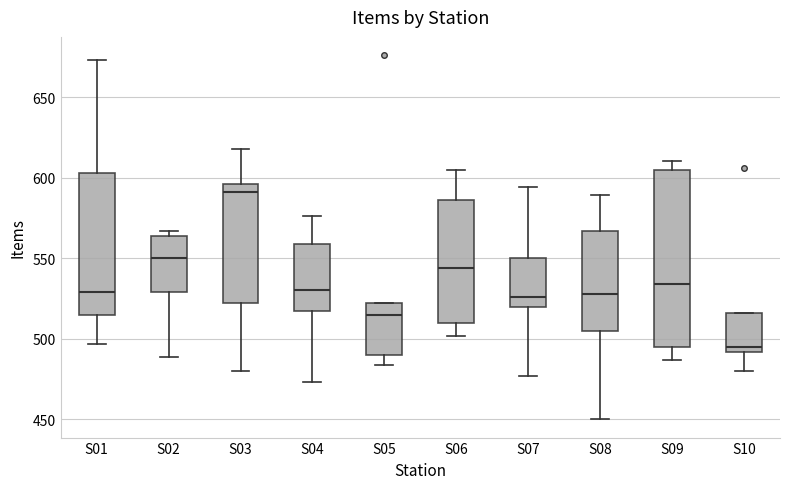

Reading left to right, transcribe this box plot: for each box, give where its median line is, the range the box spans, and where its two whiskers end, as read against the y-axis. The values are not printed on the chart, so give them approximately, as read against the axis.

S01: median 530, box 515 to 605, whiskers 495 to 675
S02: median 550, box 530 to 565, whiskers 490 to 565 (just above the box's upper edge)
S03: median 590, box 520 to 595, whiskers 480 to 620
S04: median 530, box 515 to 560, whiskers 475 to 575
S05: median 515, box 490 to 520, whiskers 485 to 520
S06: median 545, box 510 to 585, whiskers 500 to 605
S07: median 525, box 520 to 550, whiskers 475 to 595
S08: median 530, box 505 to 565, whiskers 450 to 590
S09: median 535, box 495 to 605, whiskers 485 to 610
S10: median 495, box 490 to 515, whiskers 480 to 515